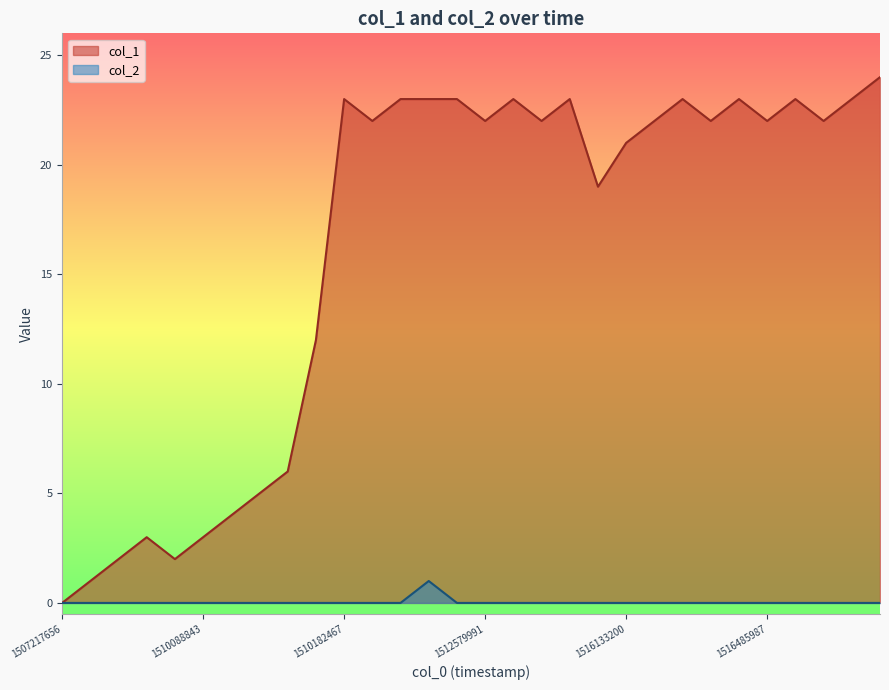

What is the greatest value displayed?

24